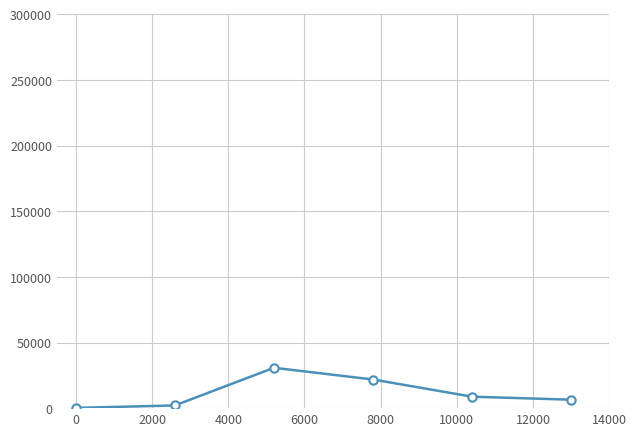

Reading left to right, what are all the values shown in this chart?

185	2059	30745	21809	8725	6425